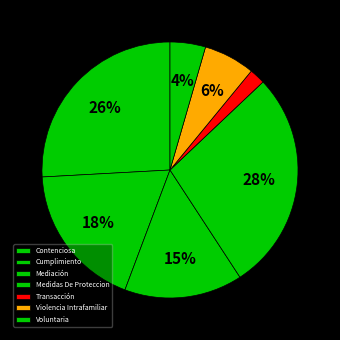

True or false: Violencia Intrafamiliar accounts for 6% of the total.

True